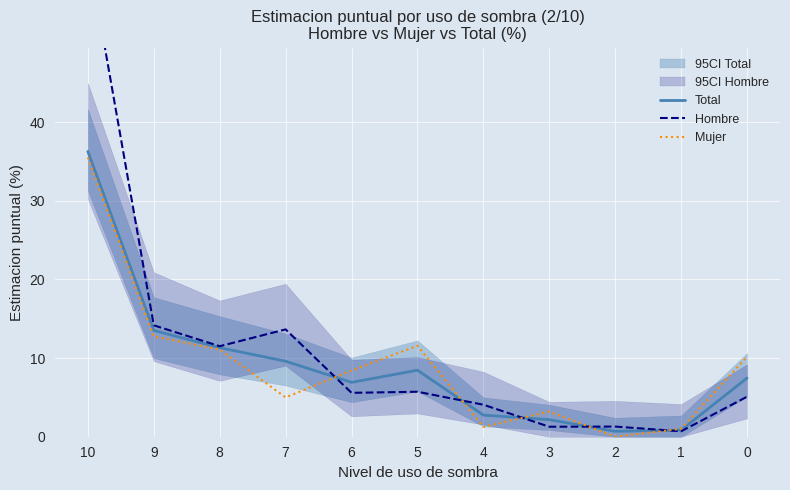

Rank the categories by Hombre value from highest to lowest.

10, 9, 7, 8, 5, 6, 0, 4, 2, 3, 1